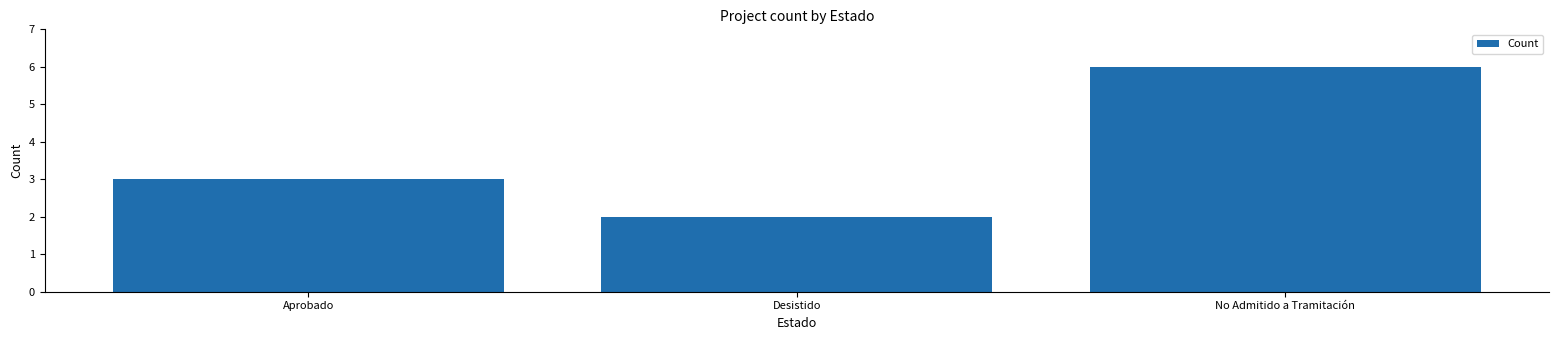

Rank the categories by value from lowest to highest.

Desistido, Aprobado, No Admitido a Tramitación